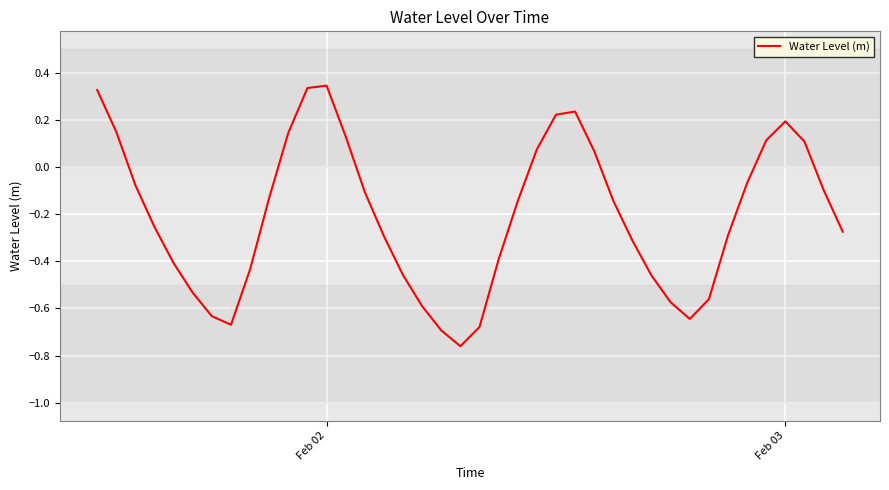

What is the difference between the maximum and minimum values?

1.1